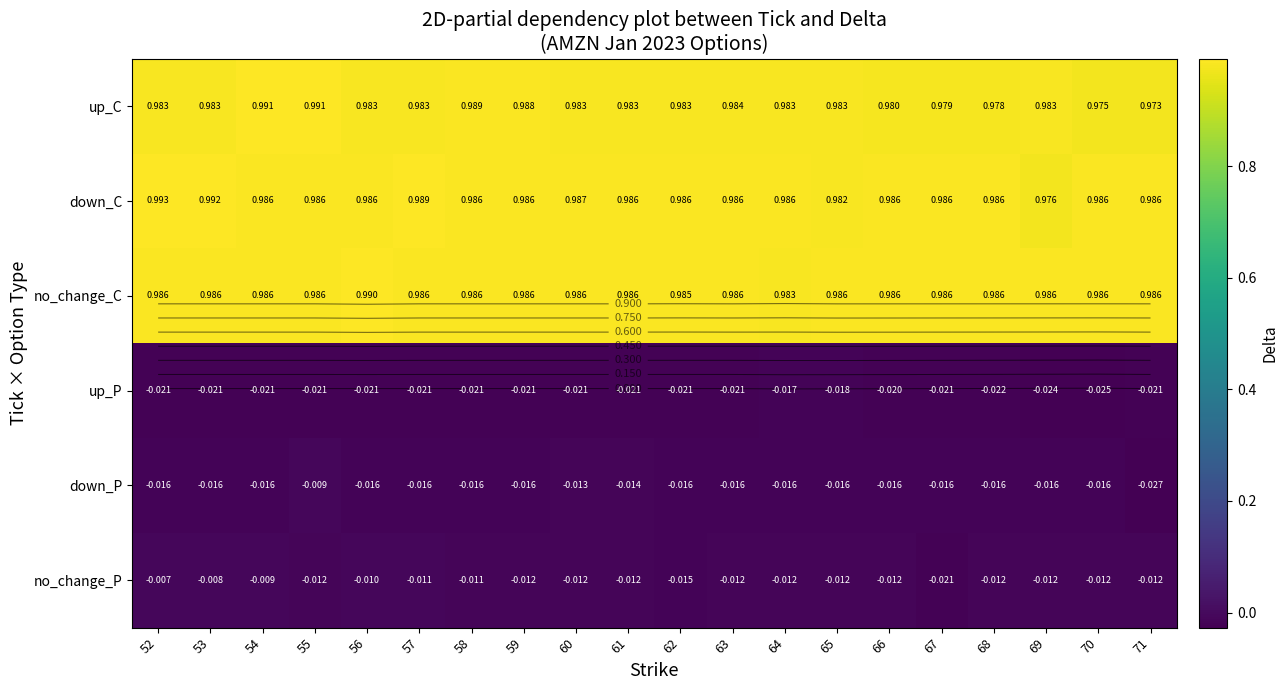

Between 58 and 68, which is larger?

58